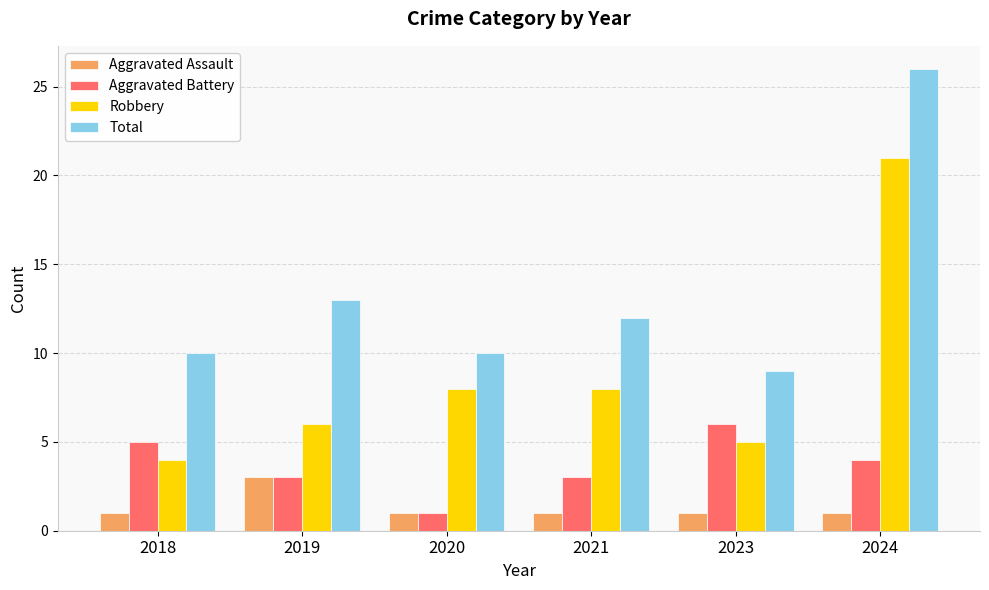

What is the spread (max minus min) of values at 2018?

9